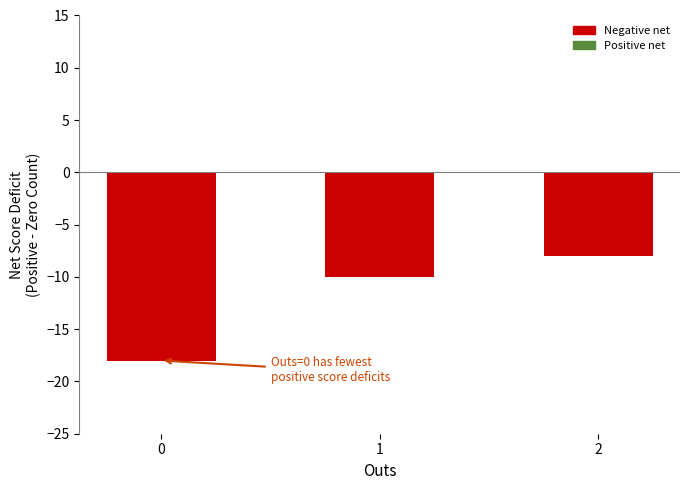

What is the minimum value shown in the chart?

-18